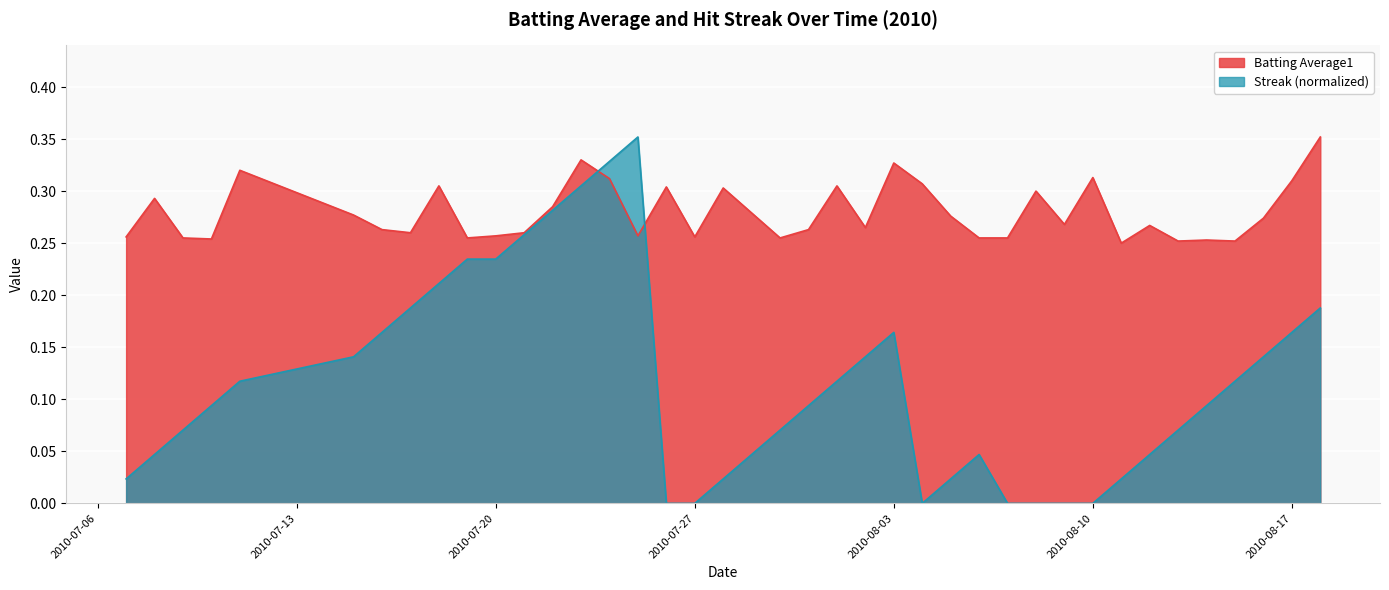

Where do Batting Average1 and Streak first cross each other?

2010-07-23 and 2010-07-24